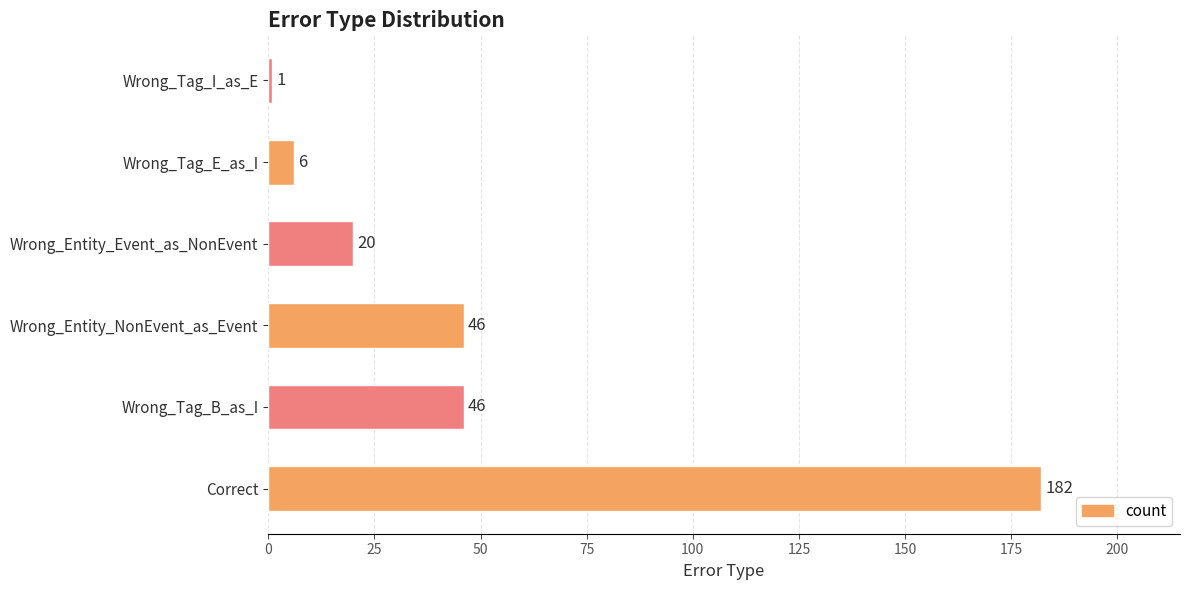

What is the difference between the maximum and second lowest values?

176